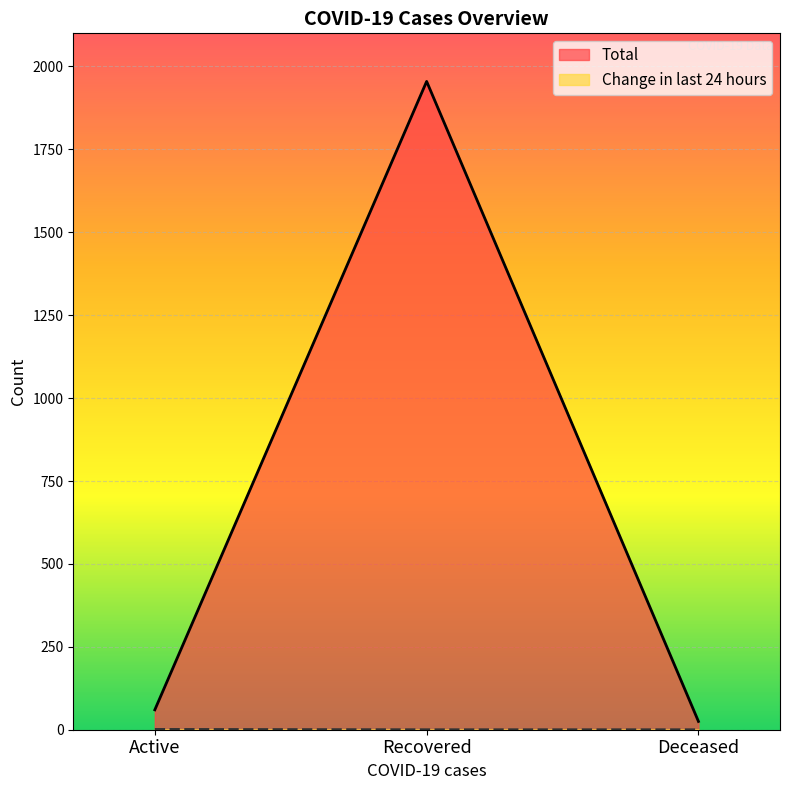

Reading right to left, list all the values displayed in this chart.

Total: Deceased=25	Recovered=1955	Active=60
Change in last 24 hours: Deceased=0	Recovered=0	Active=1